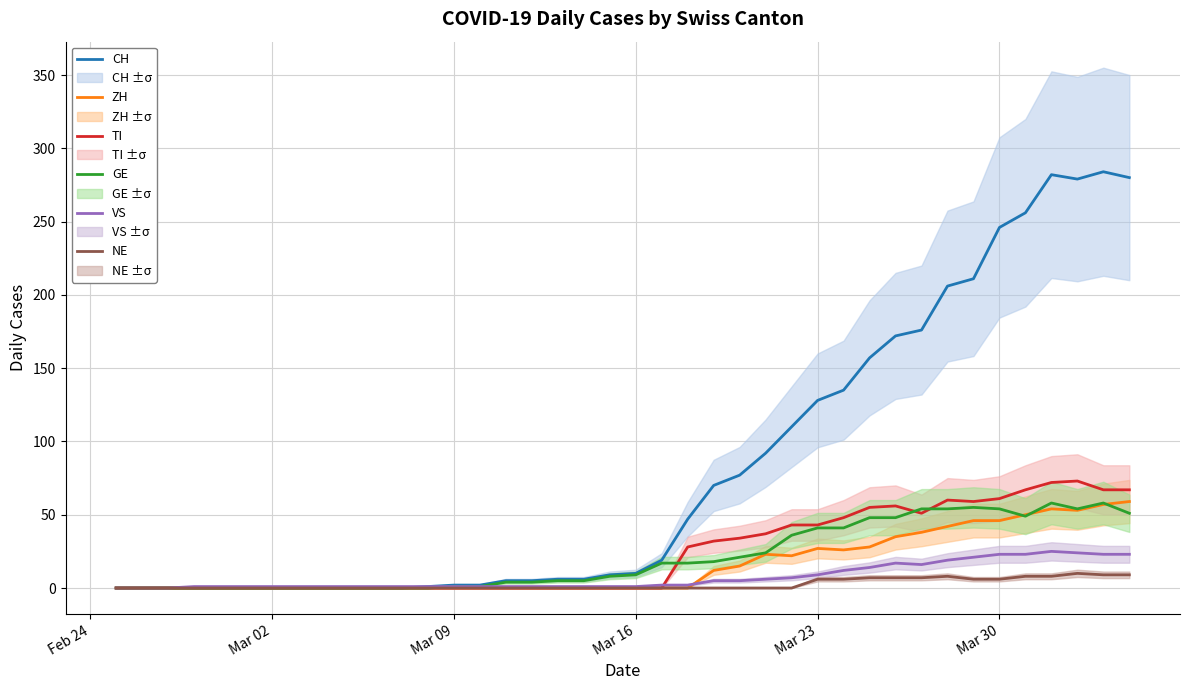

How many series are shown in this chart?

6